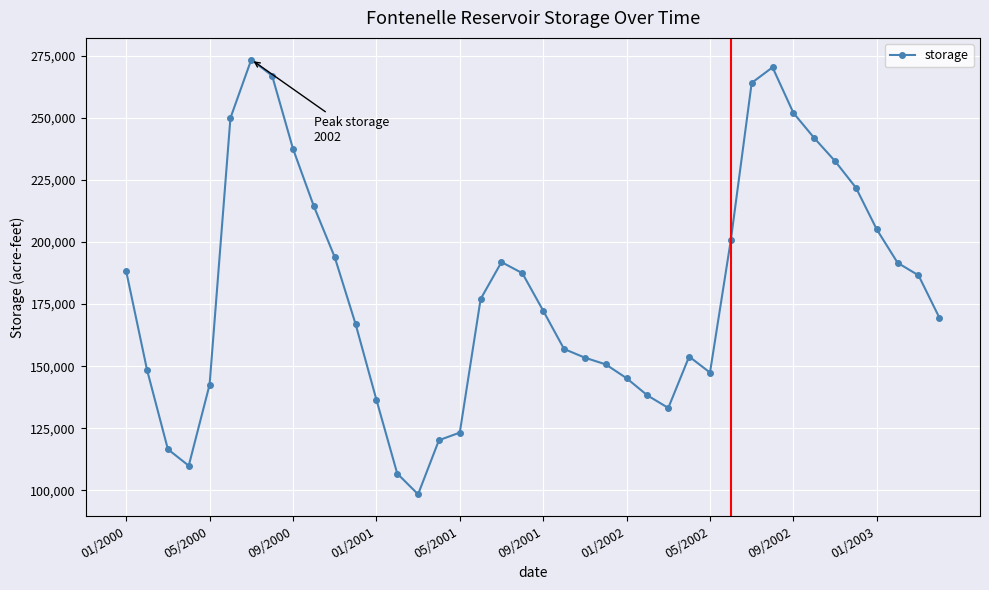

Is this an area chart (filled region under the line)?

No